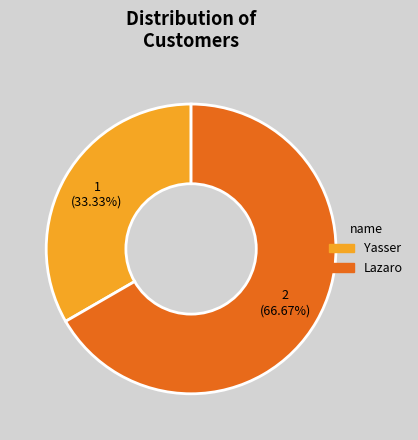

Is it true that Yasser is 45% of the pie?

False